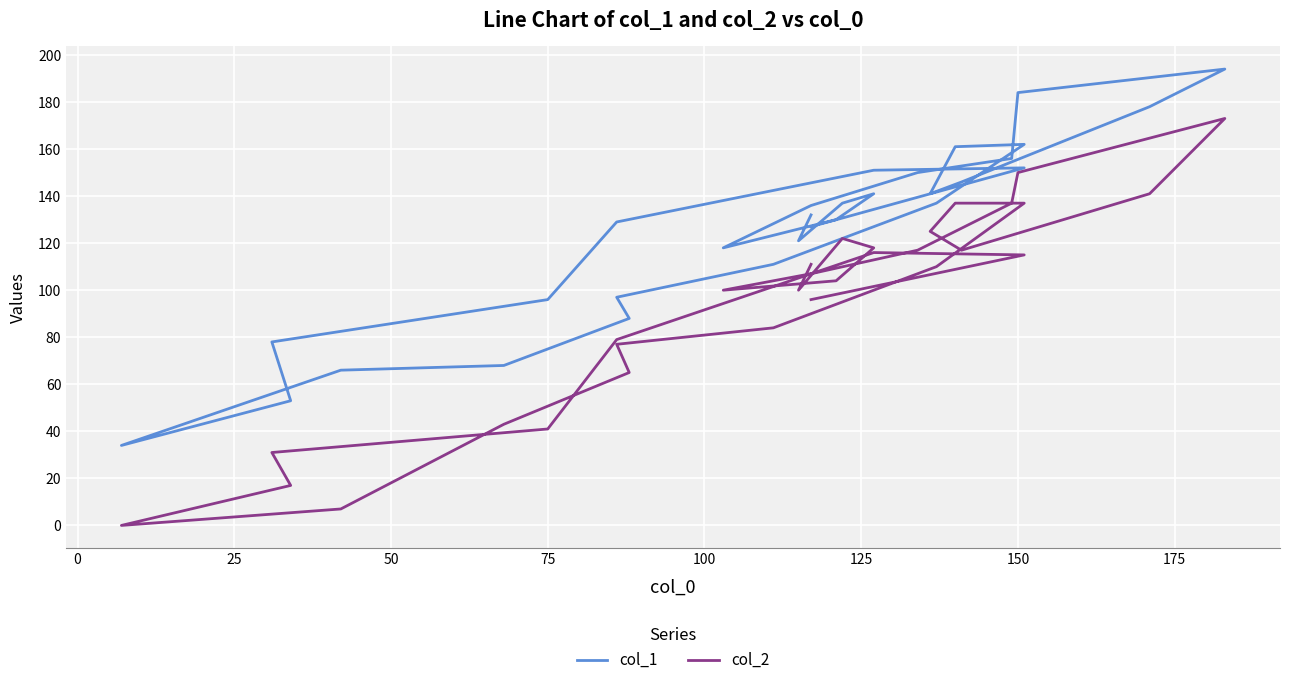

At how many categories does at least one series exceed 12?

30